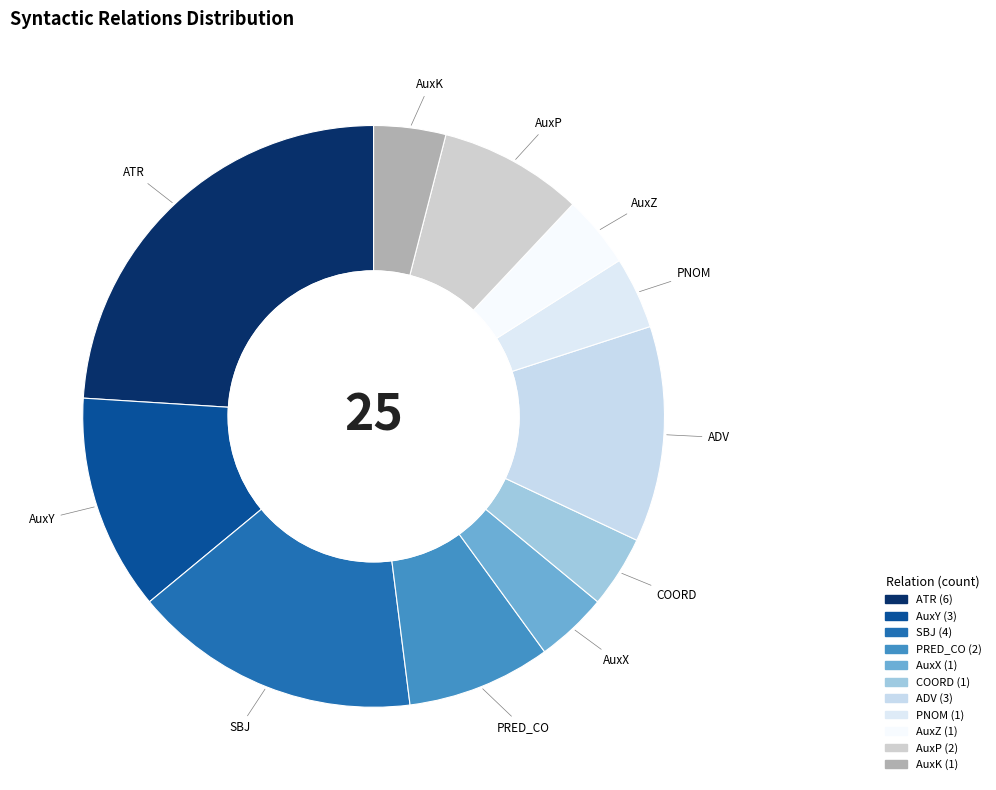

Does ADV represent more than half of the total?

No